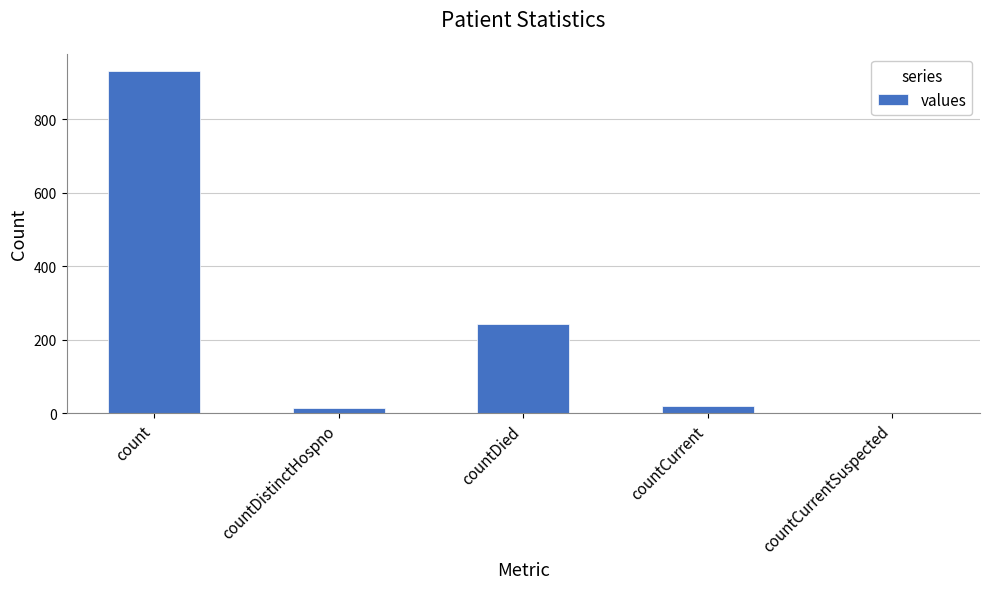

Approximately how many times larger is the value at countDied compared to countCurrent?

11.5